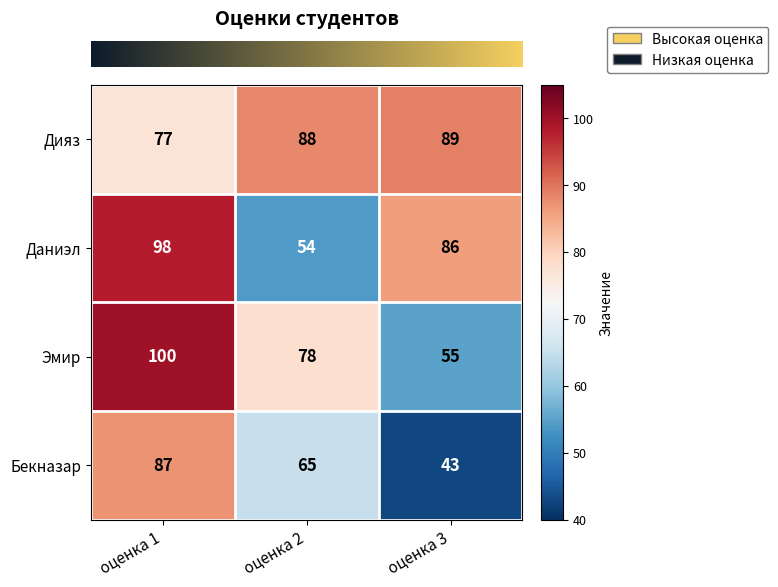

What is the difference between the second highest and minimum values in the Эмир series?

23